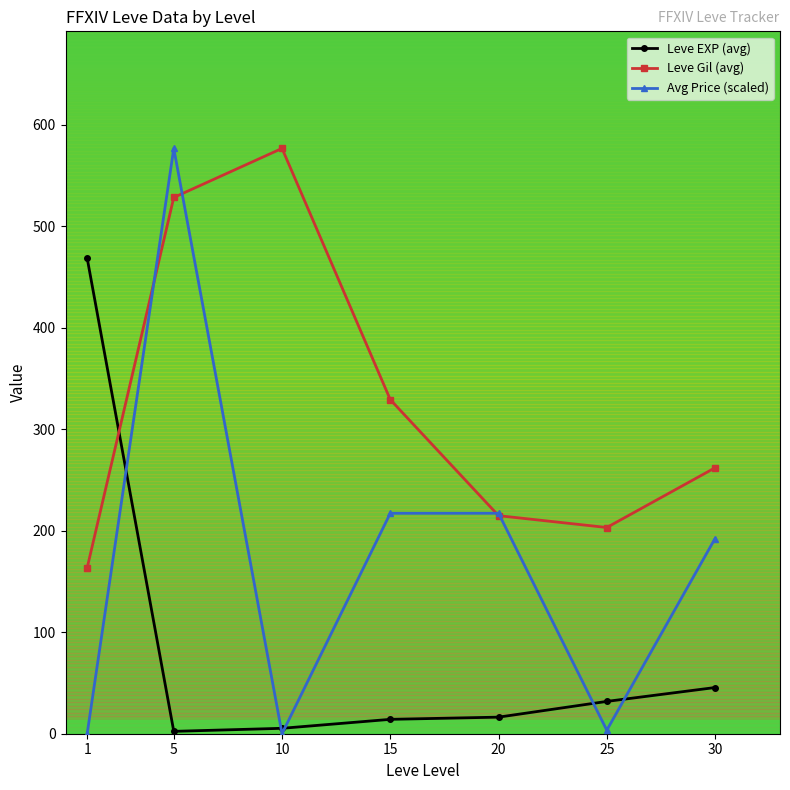

The value of Avg Price (scaled) at 15 is 217.2. True or false?

True